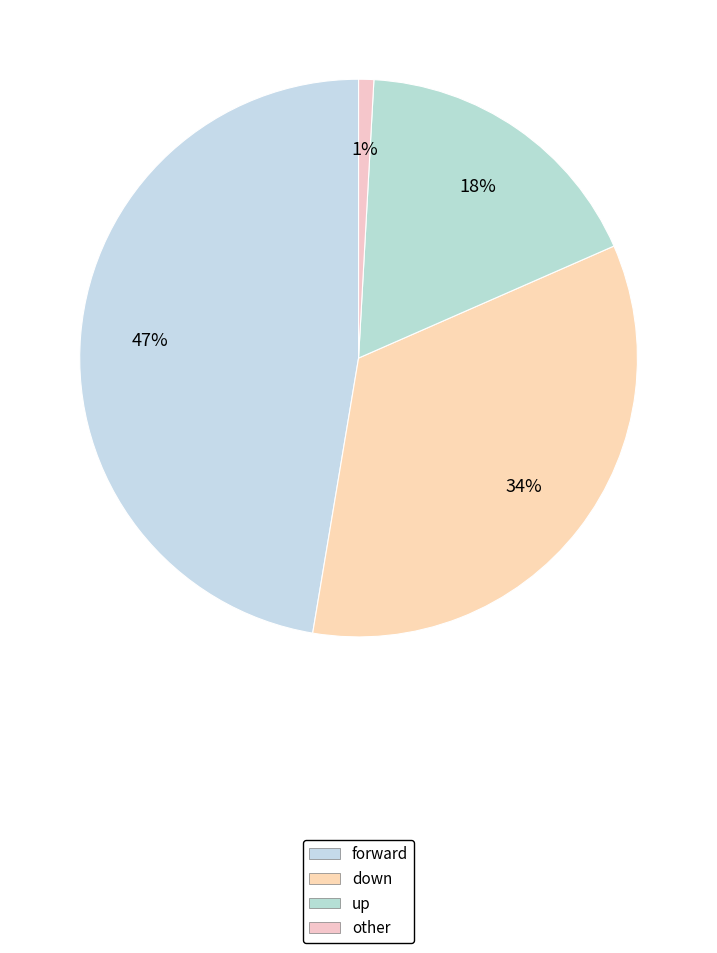

Is it true that other is 9% of the pie?

False